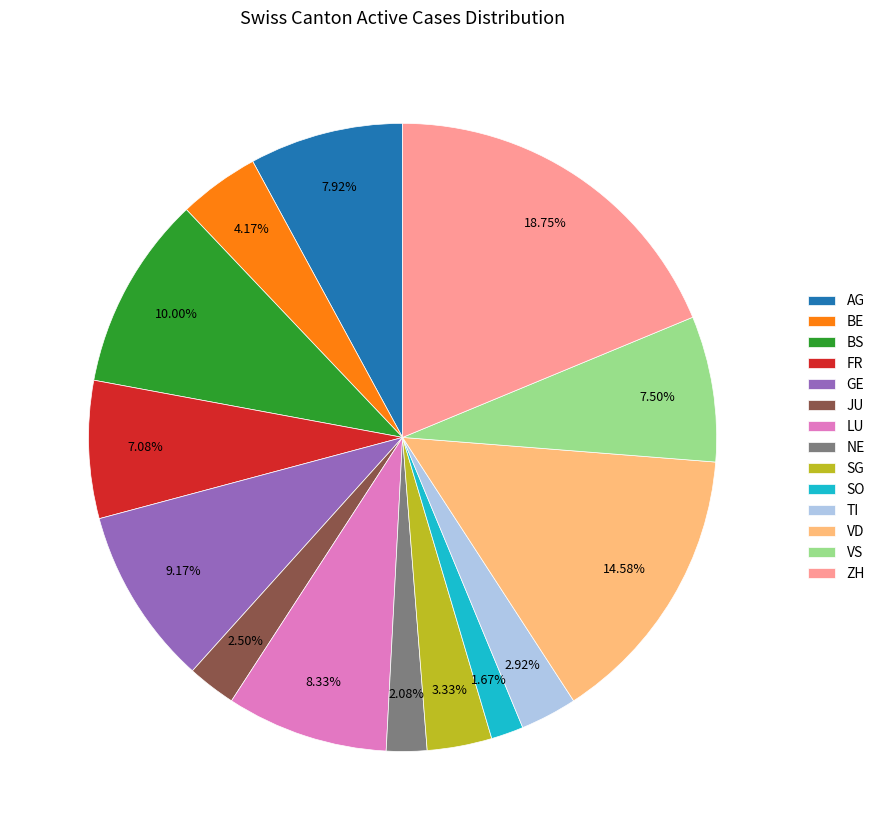

Count the number of slices in the pie.

14